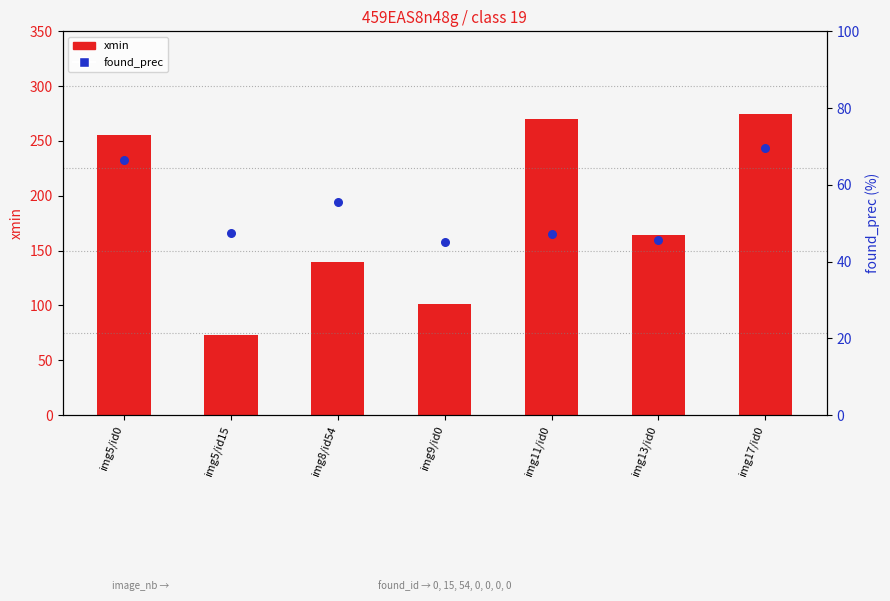

Which series has the largest Y range (max minus min)?

xmin